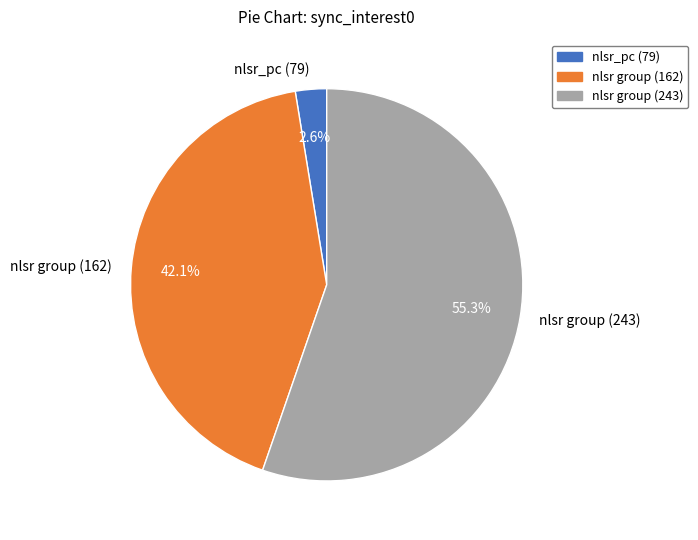

Between nlsr group (162) and nlsr_pc (79), which is larger?

nlsr group (162)